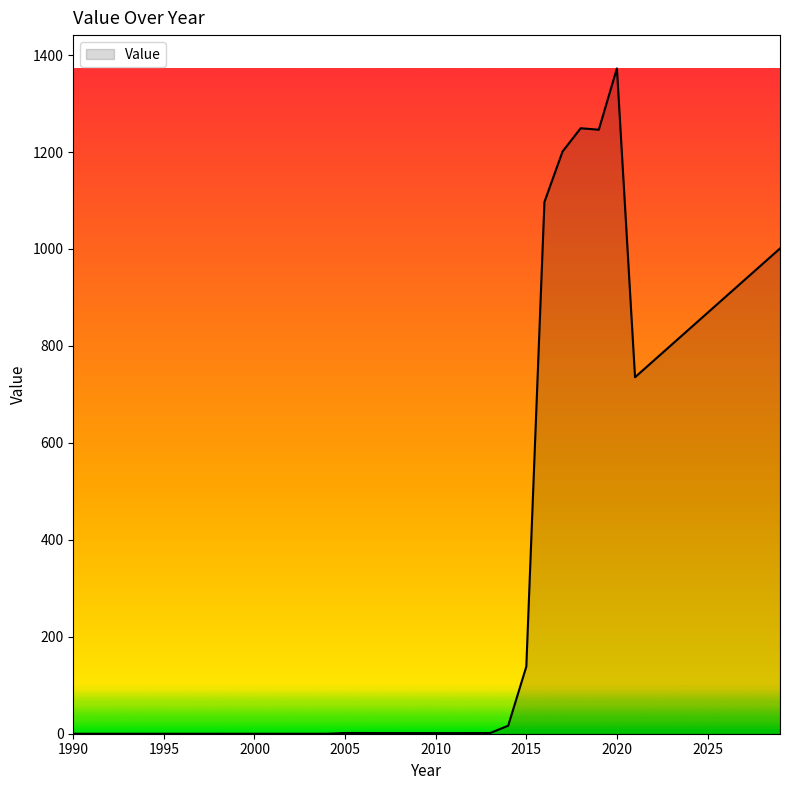

What is the maximum value shown in the chart?

1372.6